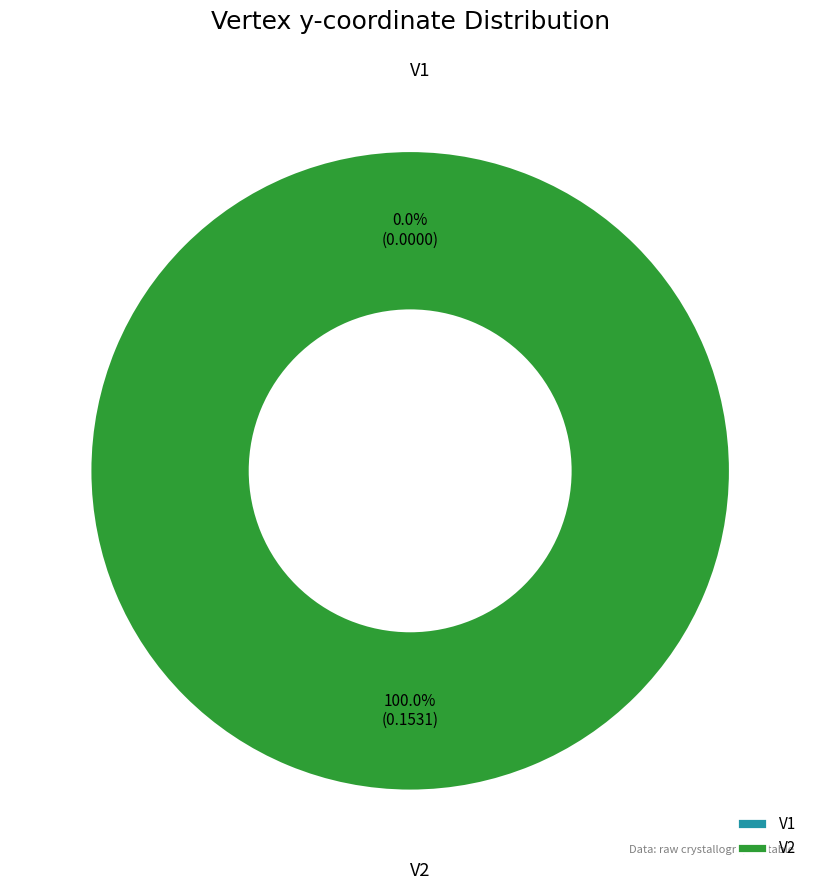

True or false: V1 accounts for 12% of the total.

False